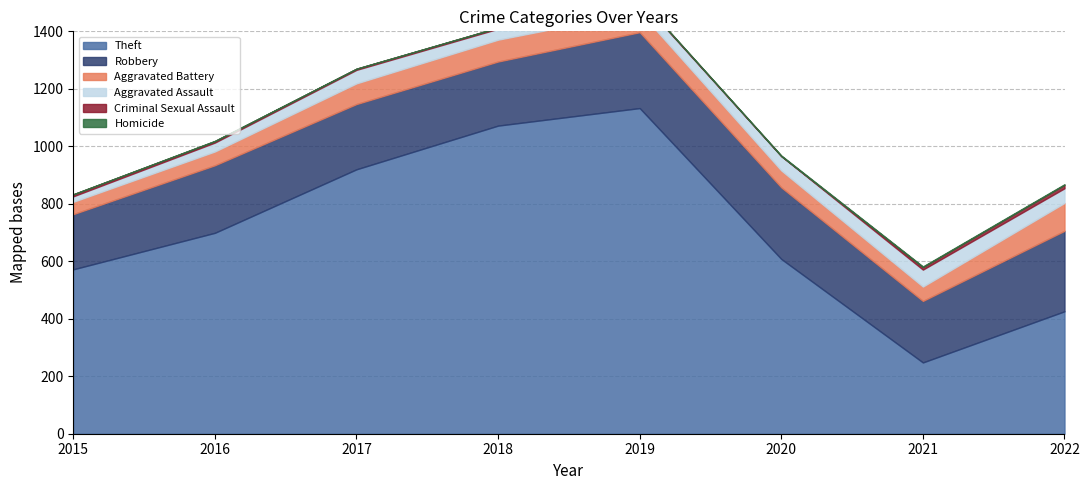

Reading left to right, what are all the values shown in this chart?

Theft: 572	699	920	1072	1133	608	248	426
Robbery: 192	235	227	223	264	249	214	280
Aggravated Battery: 43	48	72	76	71	59	50	97
Aggravated Assault: 19	31	47	38	43	50	59	51
Criminal Sexual Assault: 7	5	4	4	3	0	9	12
Homicide: 0	1	0	0	0	2	2	2